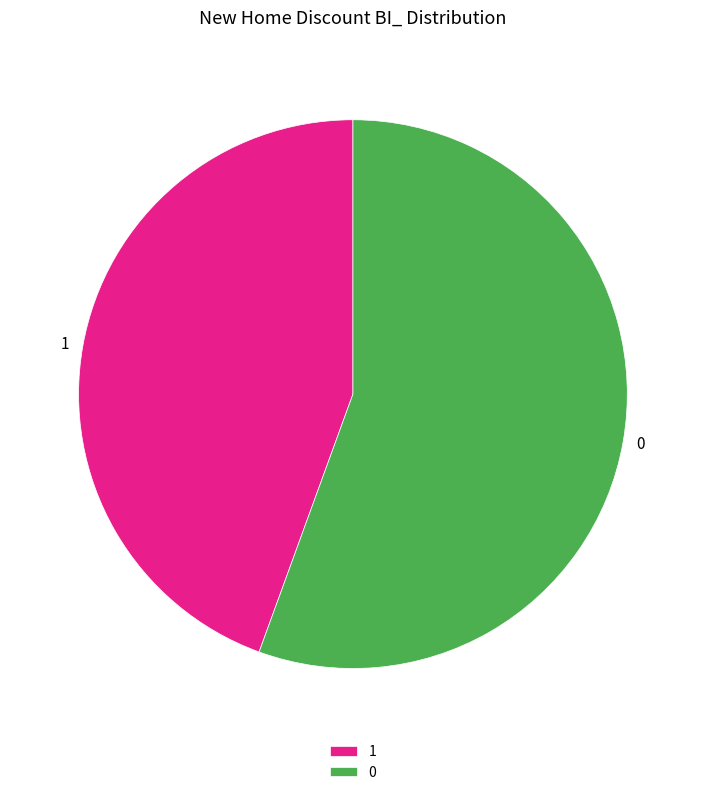

True or false: 0 accounts for 49% of the total.

False